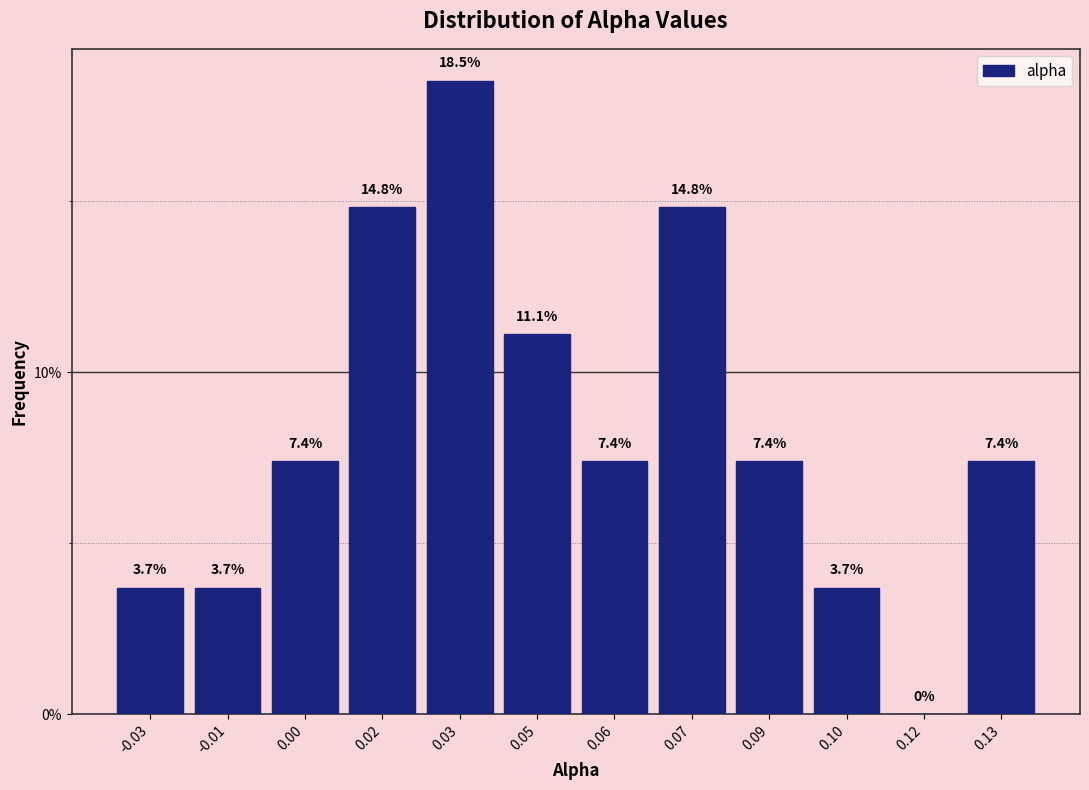

Reading left to right, transcribe all the data shown in this chart.

-0.03=3.7	-0.01=3.7	0.00=7.4	0.02=14.8	0.03=18.5	0.05=11.1	0.06=7.4	0.07=14.8	0.09=7.4	0.10=3.7	0.12=0.0	0.13=7.4